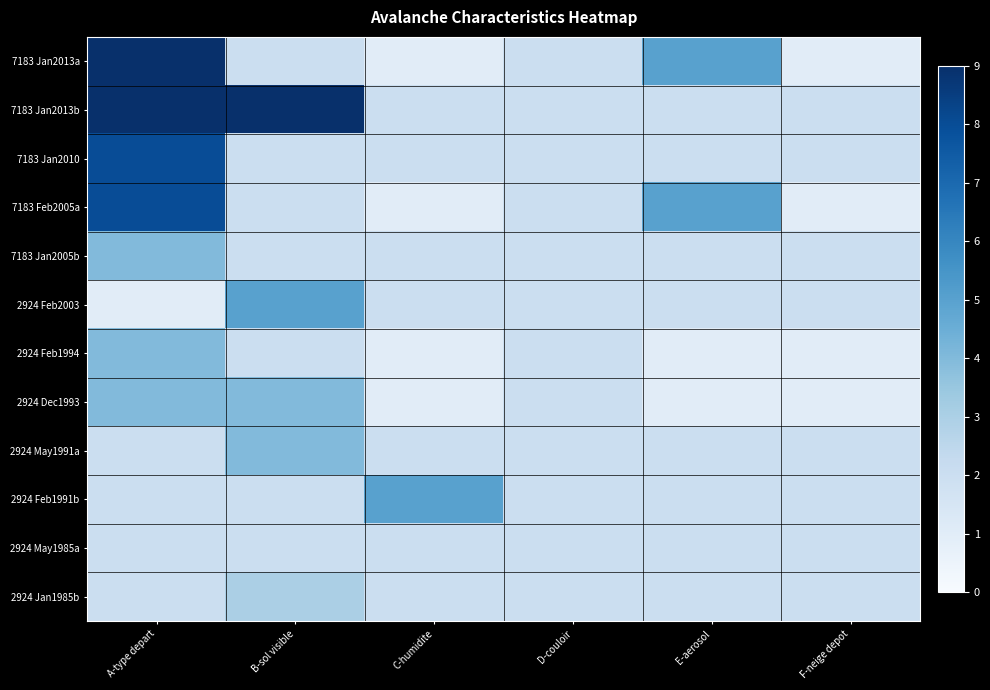

Which has a higher value, D-couloir or F-neige depot?

D-couloir